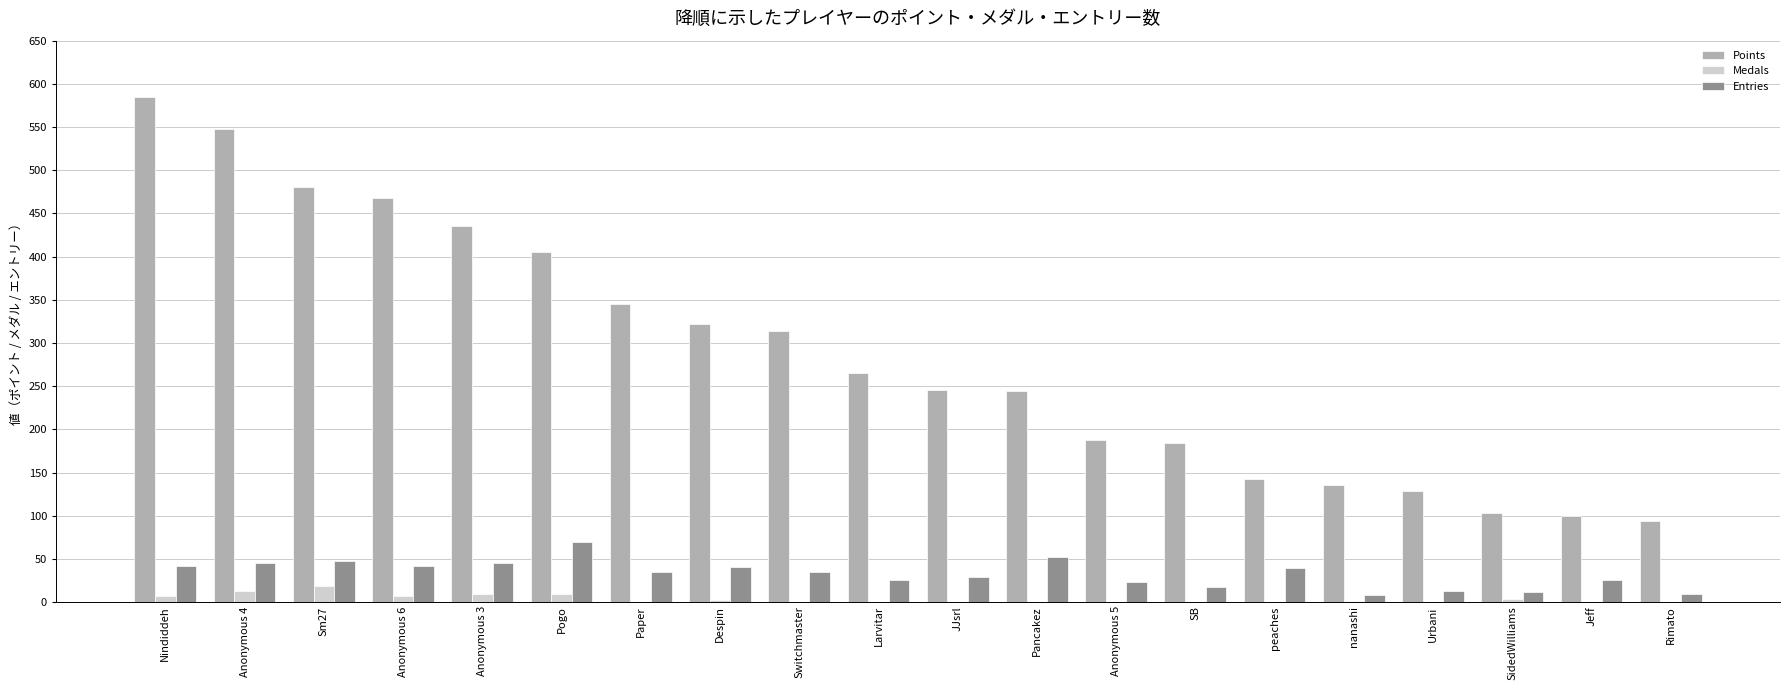

What are all the series names shown in the legend?

Points, Medals, Entries